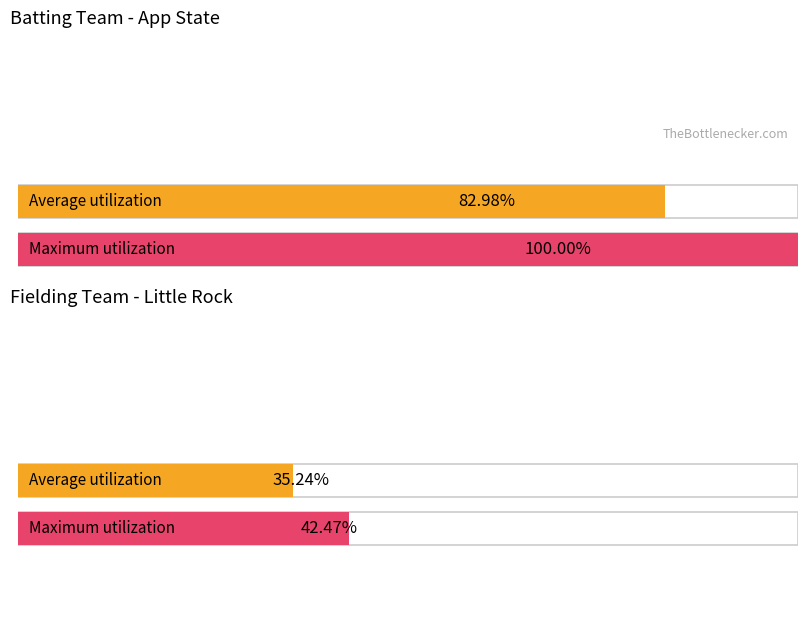

List the series in order of their overall mean, lowest first.

Average utilization, Maximum utilization